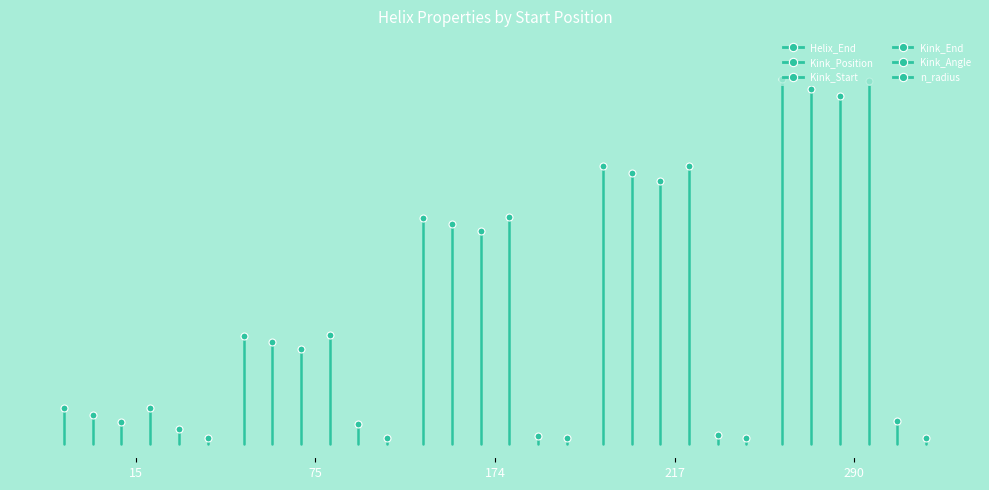

True or false: Helix_End has a value of 38.7 at 75.

False